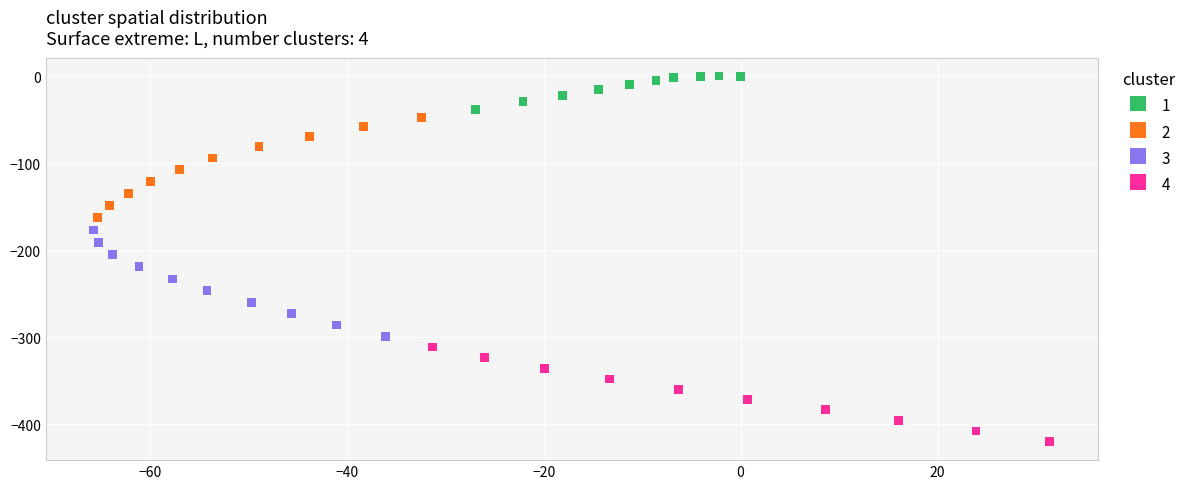

Which series has the widest spread of Y values?

3